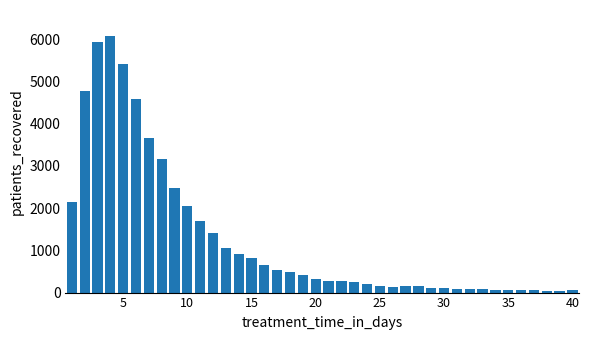

What is the sum of all values?

51086